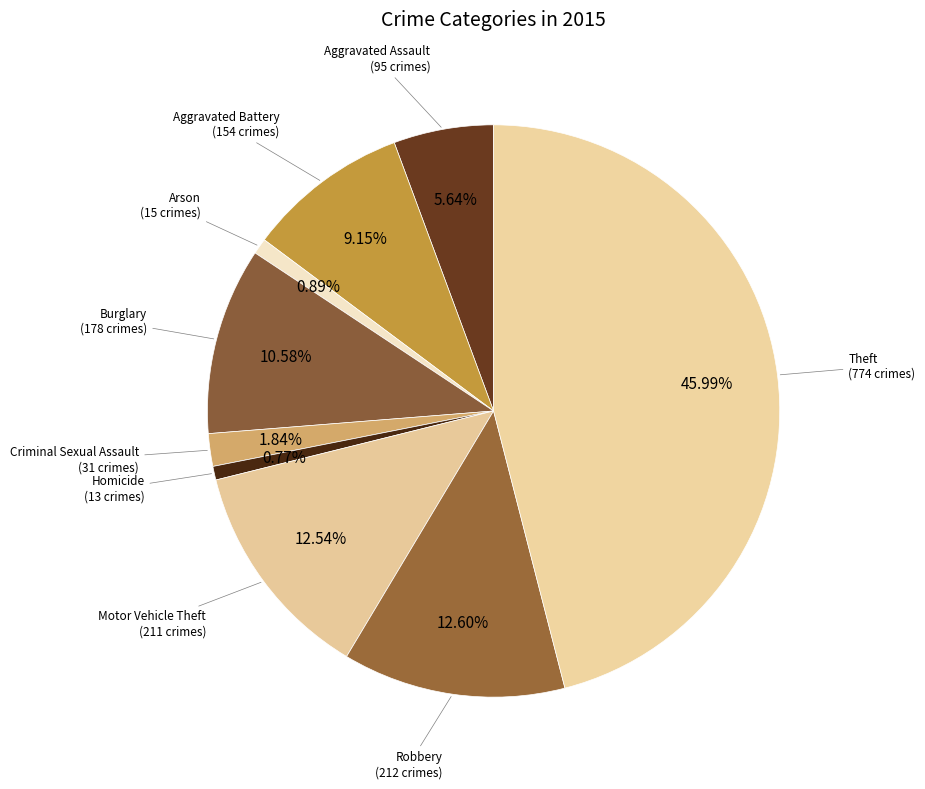

What is the smallest slice in the pie chart?

Homicide